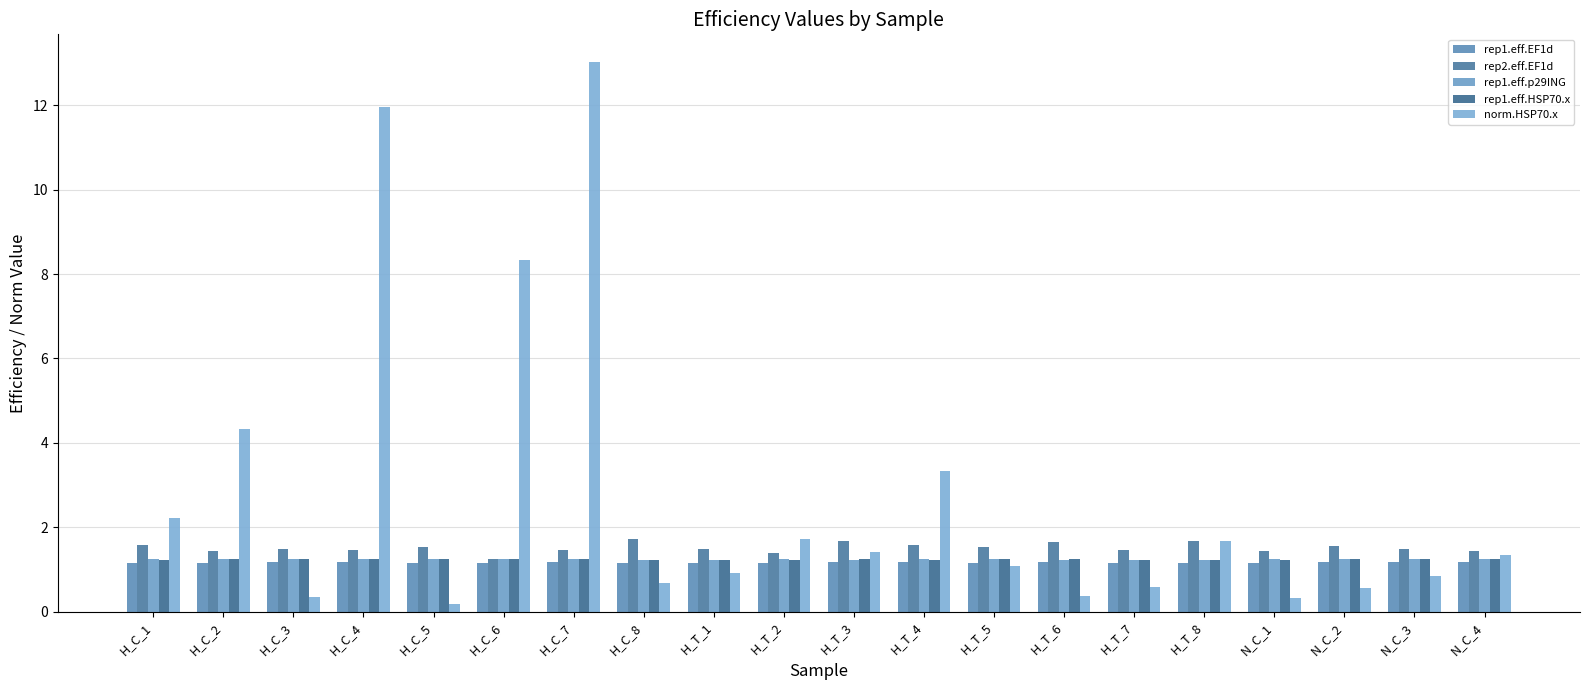

At which category is the sum across all series the highest?

H_C_7